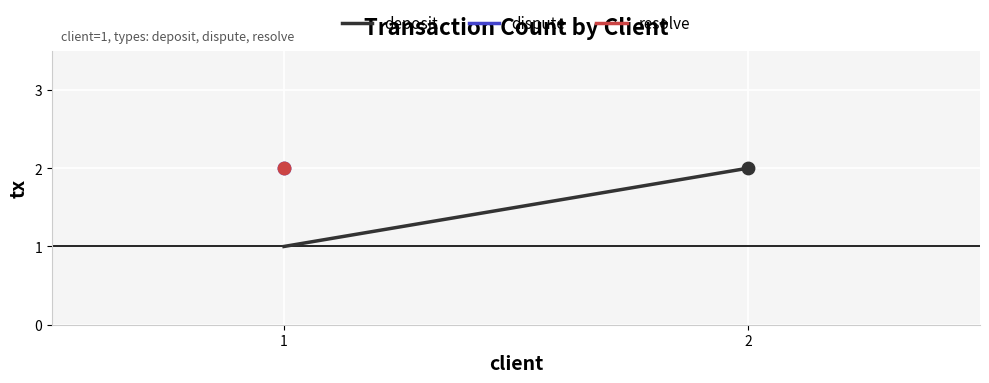

Which has a higher value, 1 or 2?

2